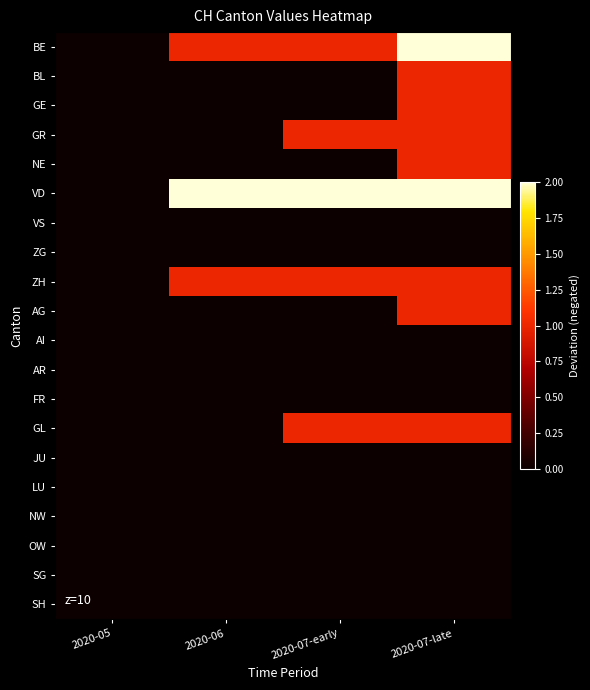

At which category does the chart reach its peak across all series?

2020-07-late